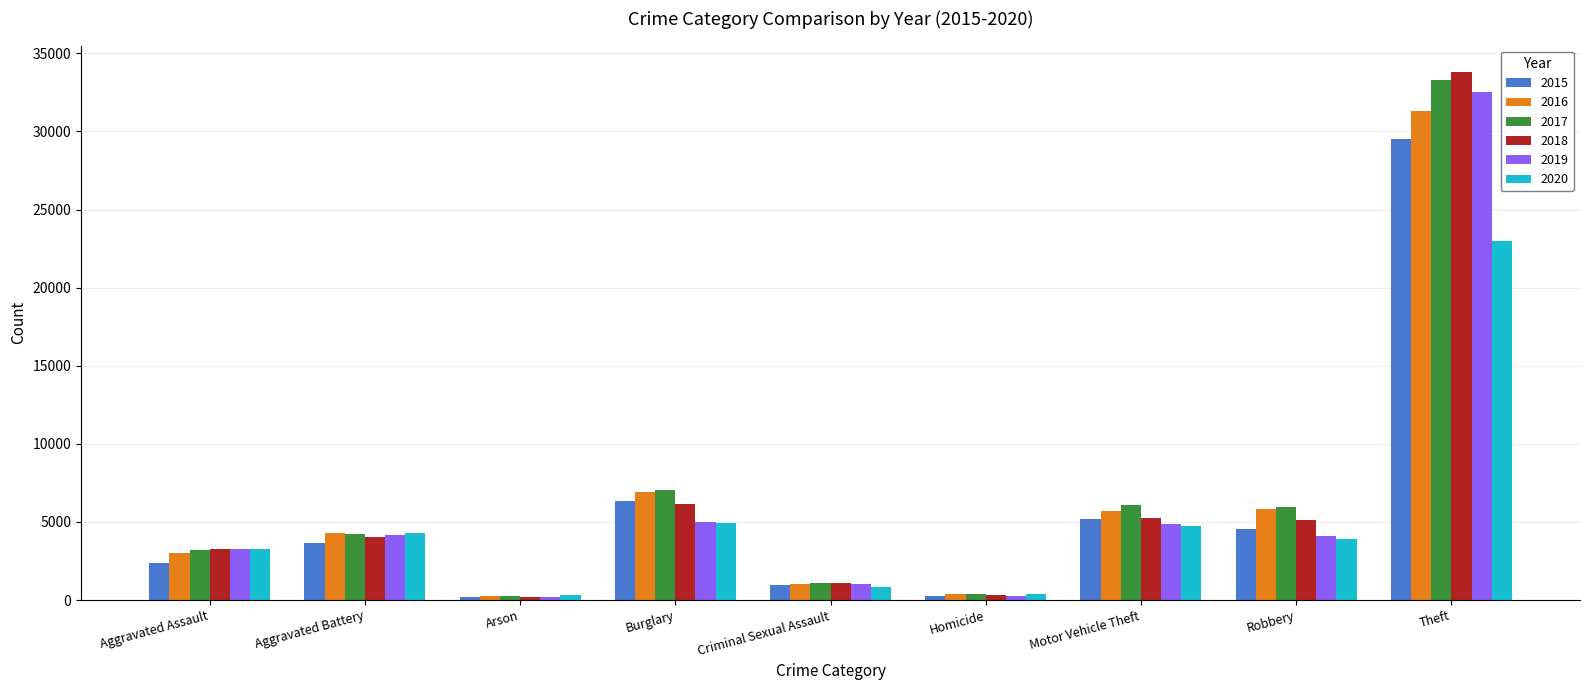

Which category has the highest value across all series?

Theft